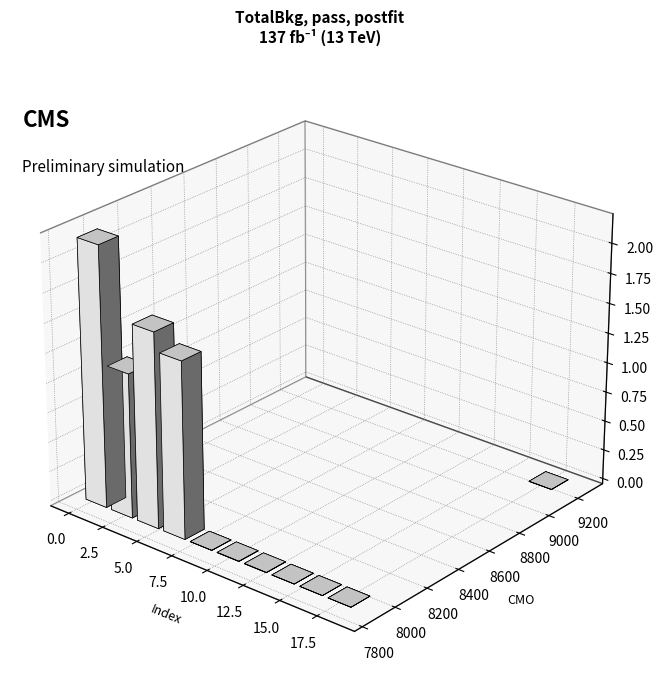

What is the sum of all CMO values?

158910.5